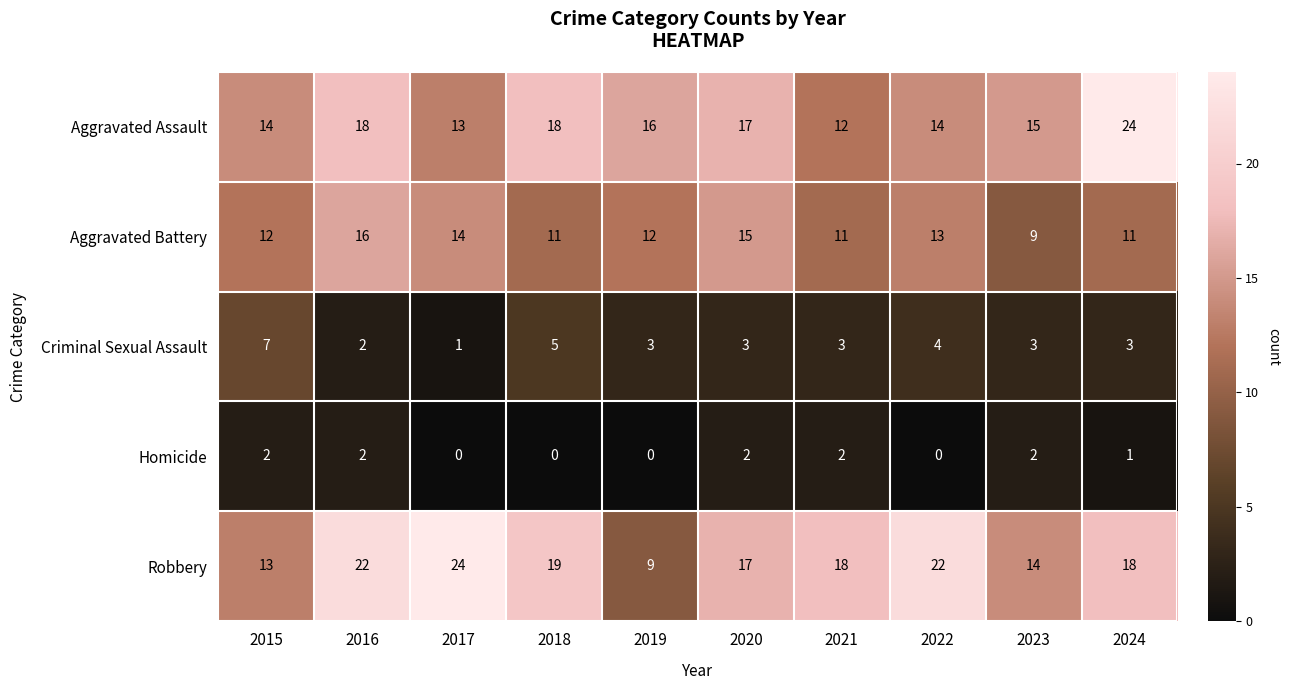

What is the difference between the second highest and second lowest values in the Robbery series?

9